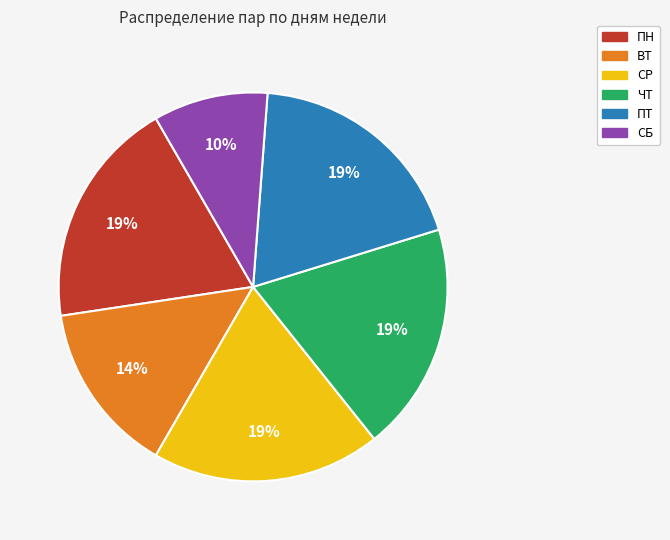

To the nearest percent, what percentage of the pie is ПН?

19%